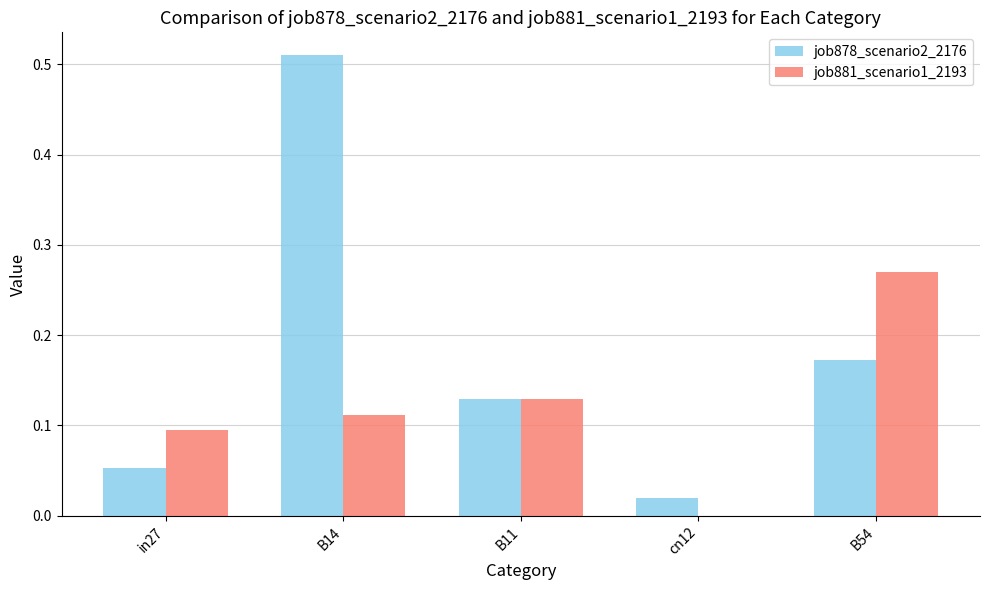

How many groups of bars are there?

5